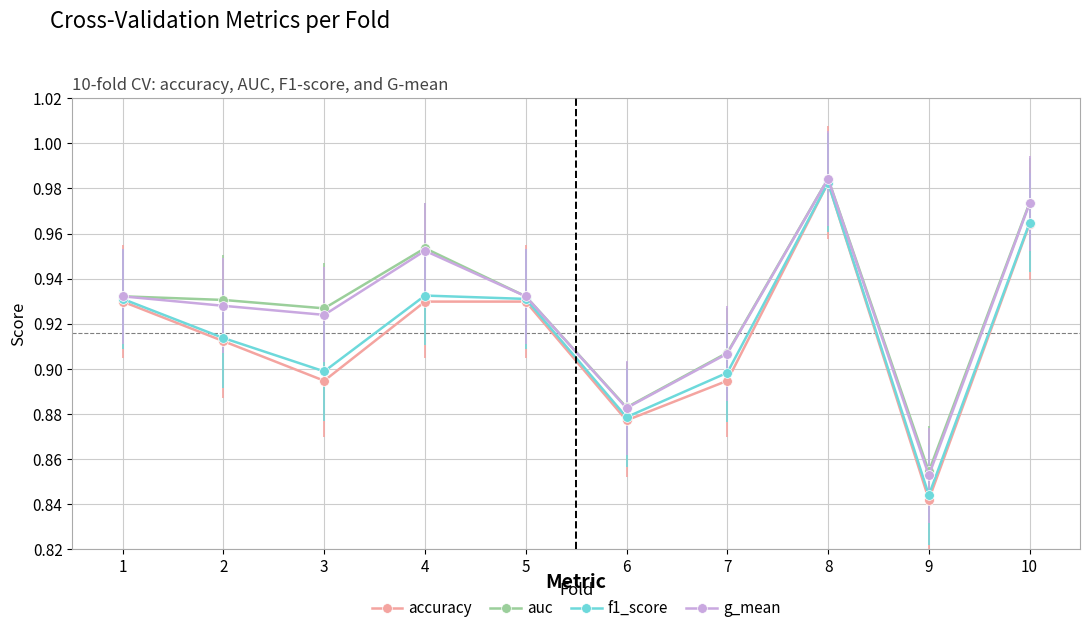

What is the difference between the maximum and minimum values in the accuracy series?

0.1